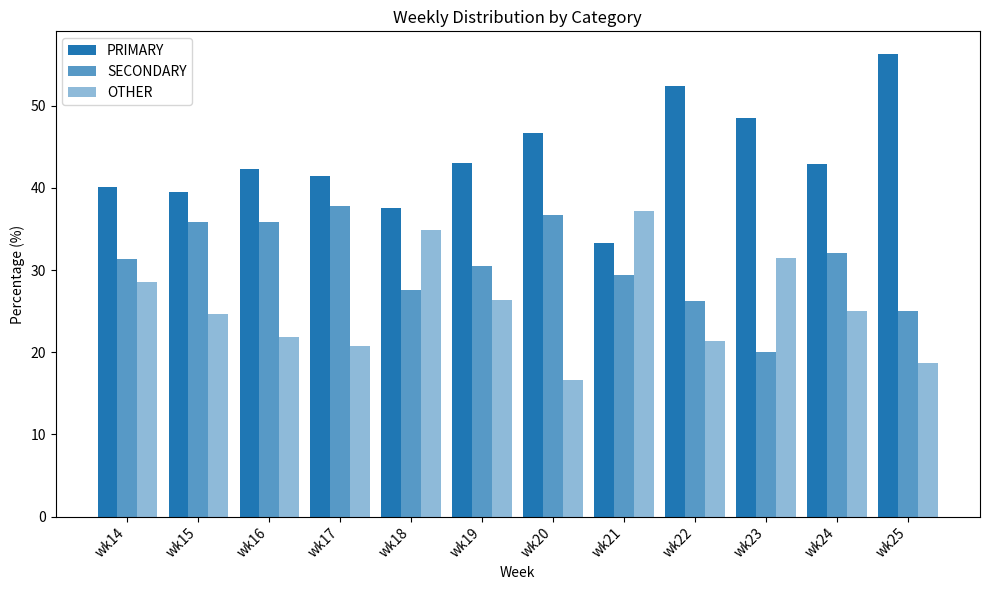

The value of PRIMARY at wk24 is 70.4. True or false?

False